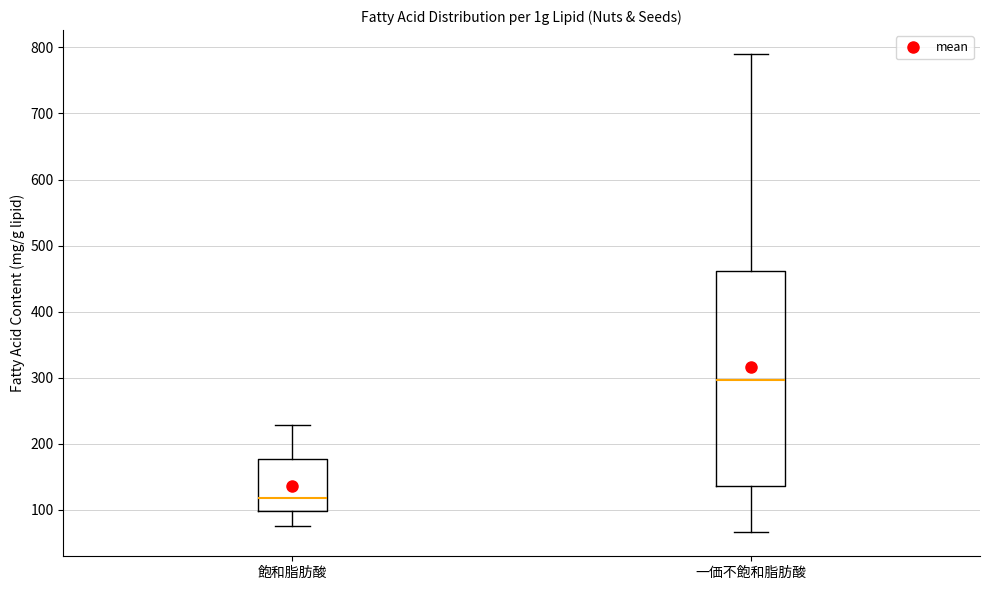

Reading left to right, transcribe this box plot: for each box, give where its median line is, the range the box spans, and where its two whiskers end, as read against the y-axis. The values are not printed on the chart, so give them approximately, as read against the axis.

飽和脂肪酸: median 120, box 100 to 180, whiskers 80 to 230
一価不飽和脂肪酸: median 300, box 140 to 460, whiskers 70 to 790